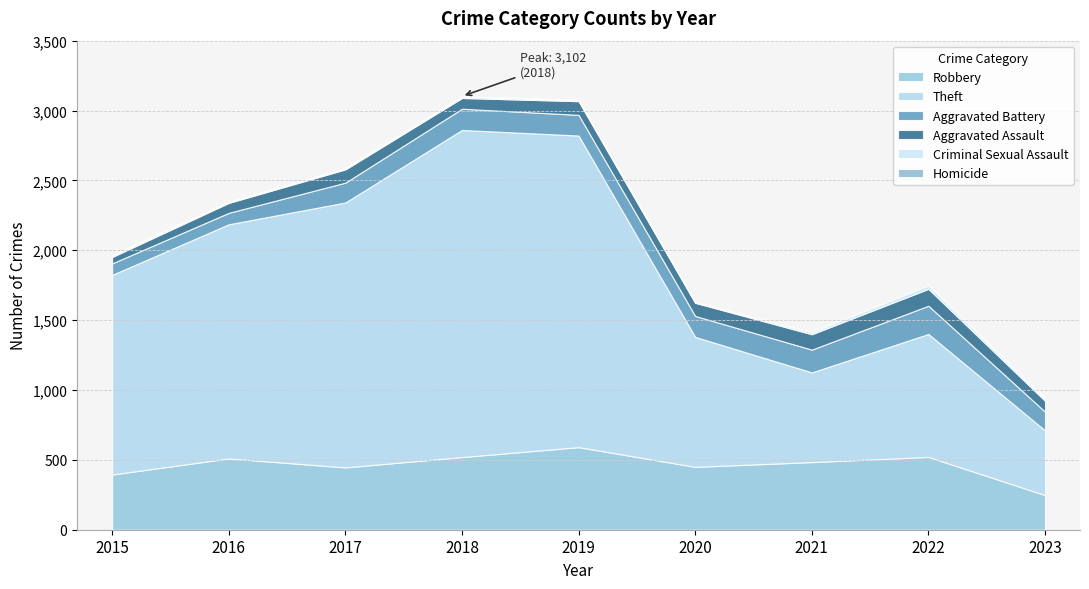

Does the chart have visible grid lines?

Yes